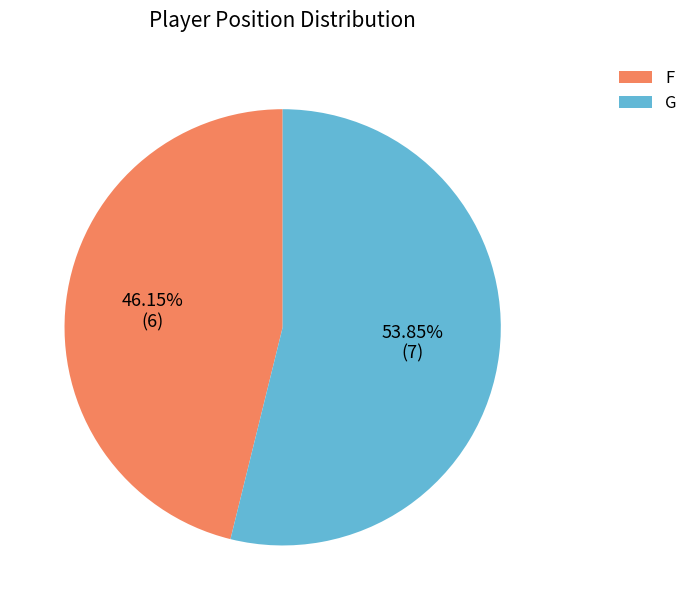

Which slice is the largest?

G